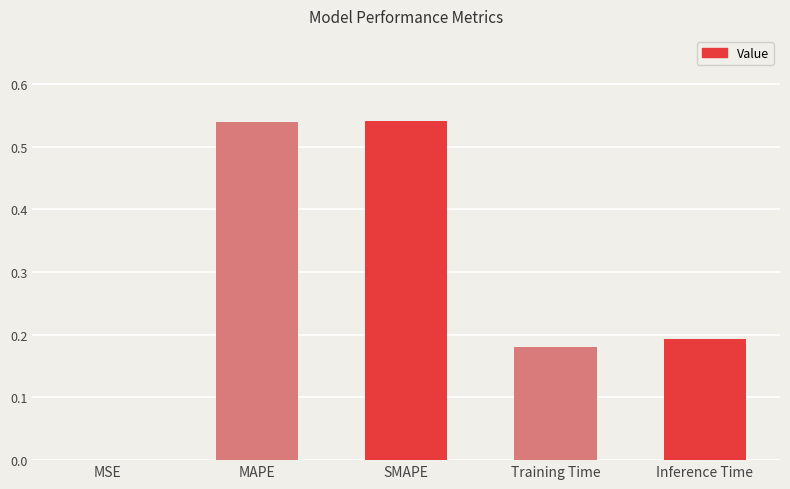

Between SMAPE and Inference Time, which is larger?

SMAPE